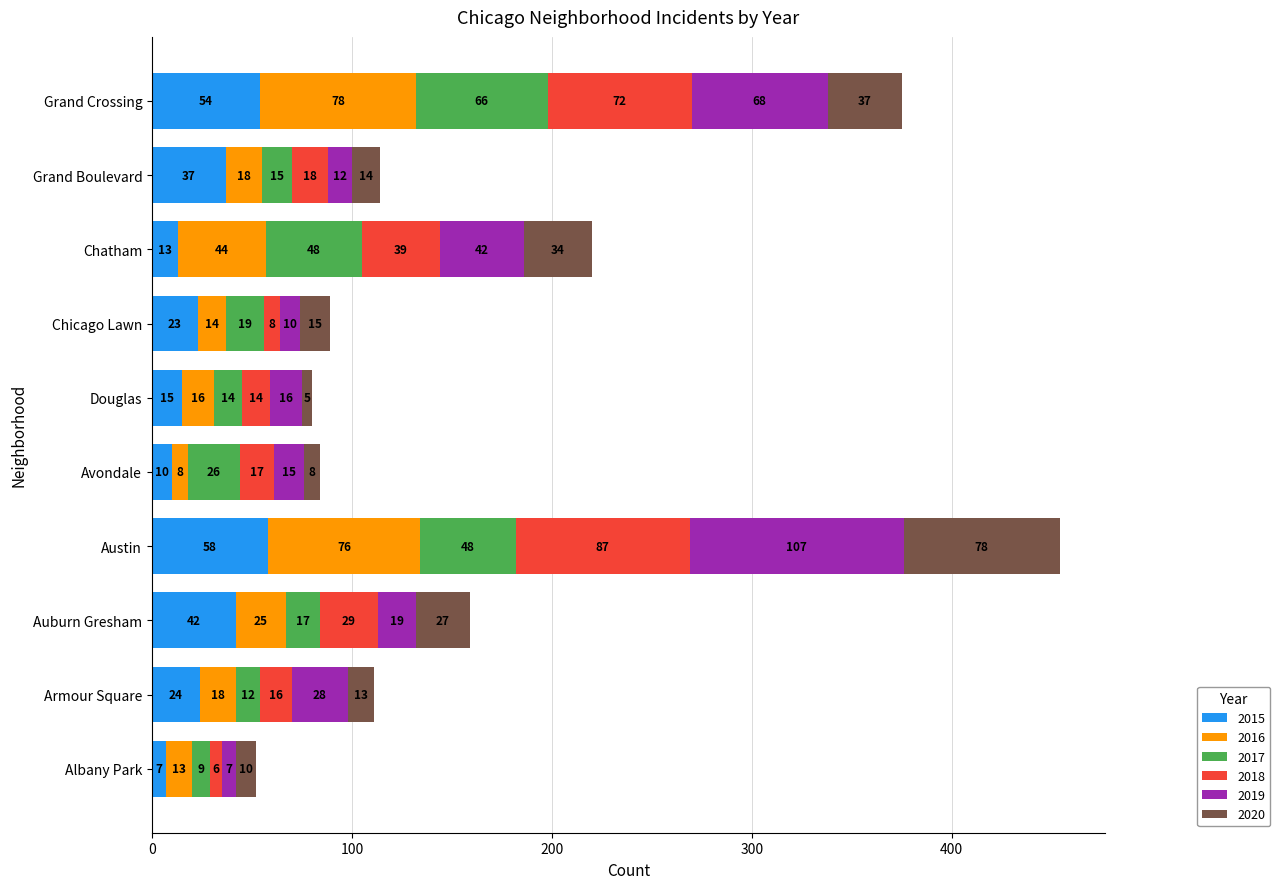

What is the minimum value for 2015?

7